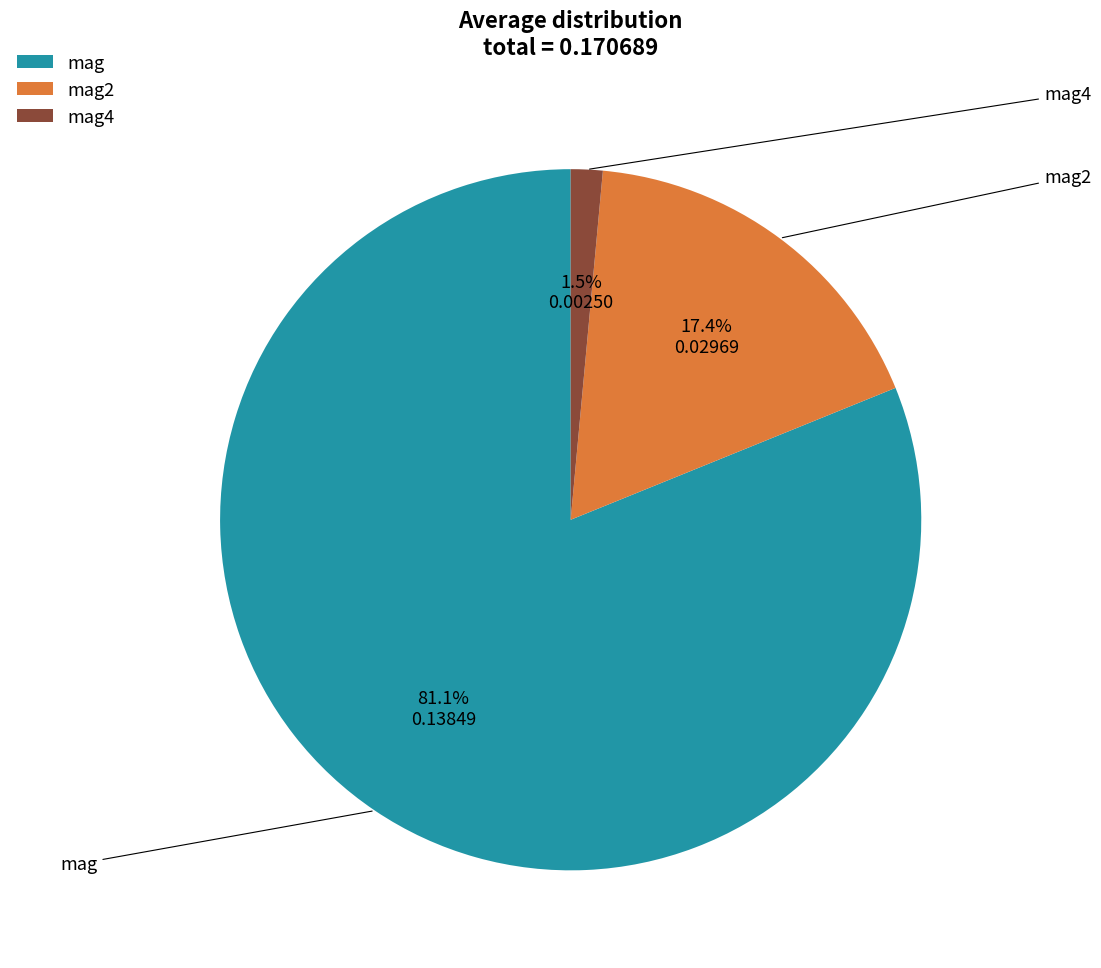

To the nearest percent, what is the average slice percentage?

33%